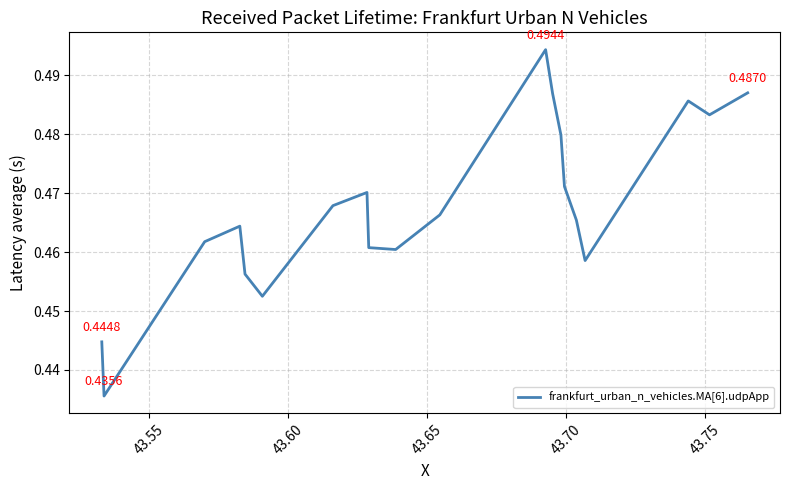

True or false: there are more than 1 points higher than both neighbors.

True